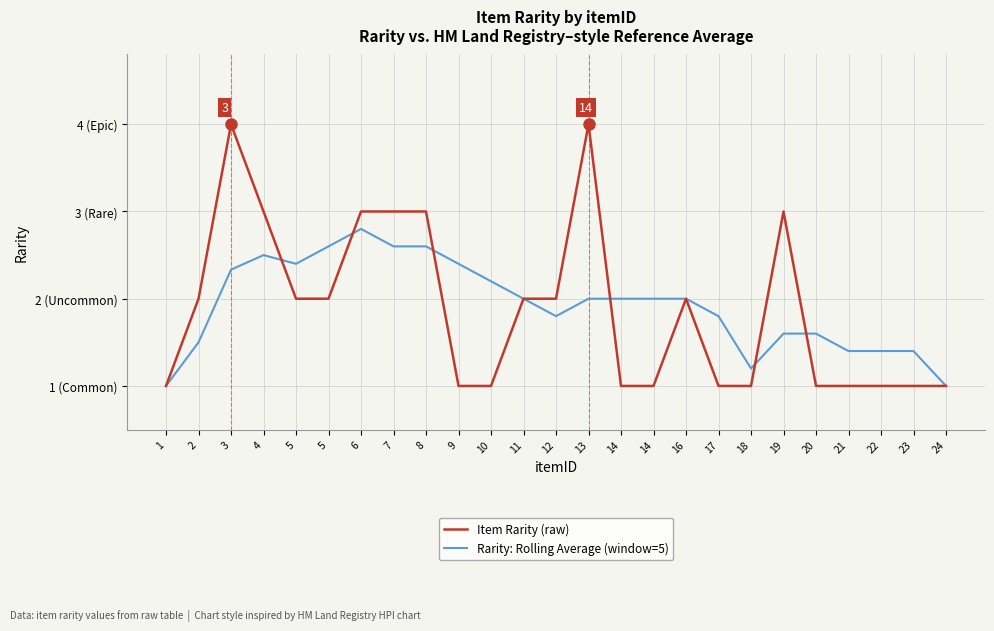

Does the chart have visible grid lines?

Yes